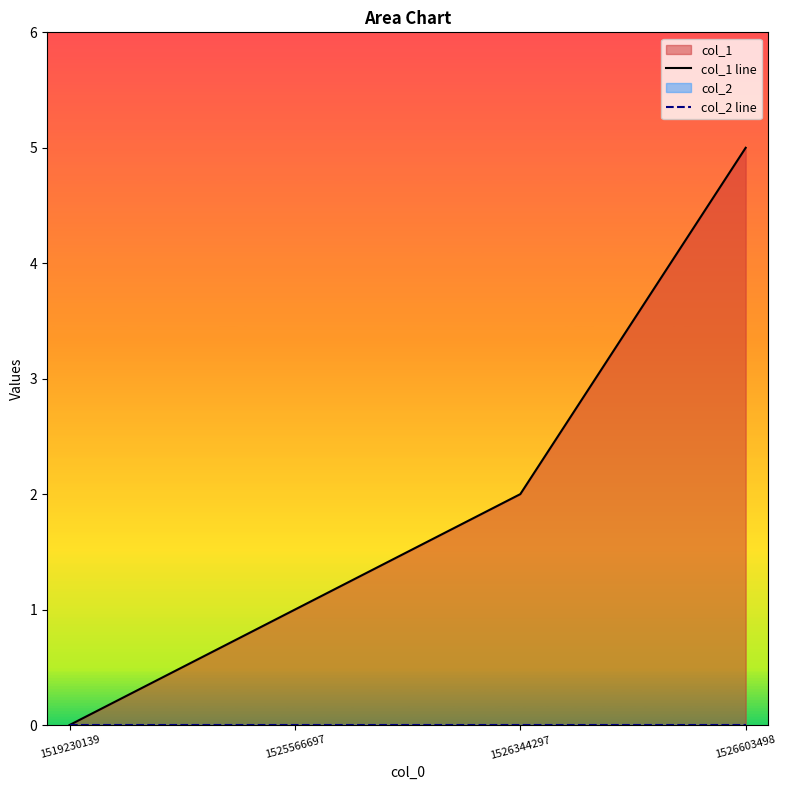

Reading left to right, list all the values displayed in this chart.

col_1 line: 1519230139=0	1525566697=1	1526344297=2	1526603498=5
col_2 line: 1519230139=0	1525566697=0	1526344297=0	1526603498=0